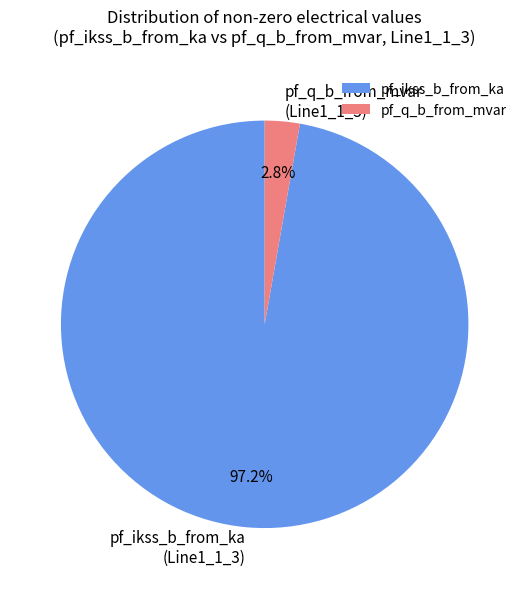

Does any single category account for the majority?

Yes